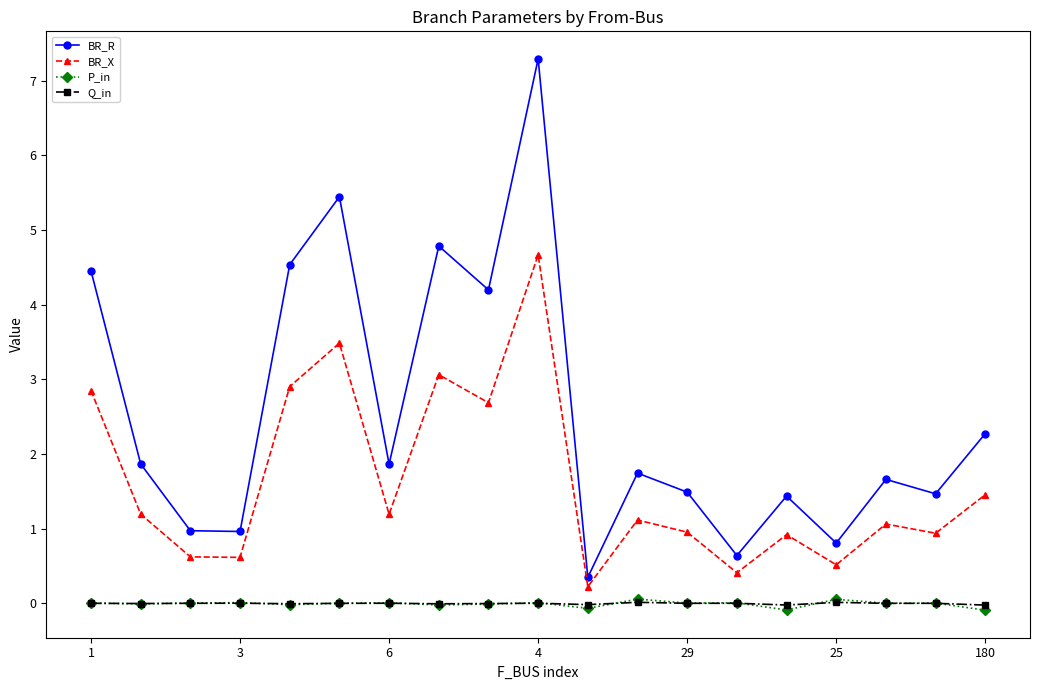

What is the maximum value shown in the chart?

7.3